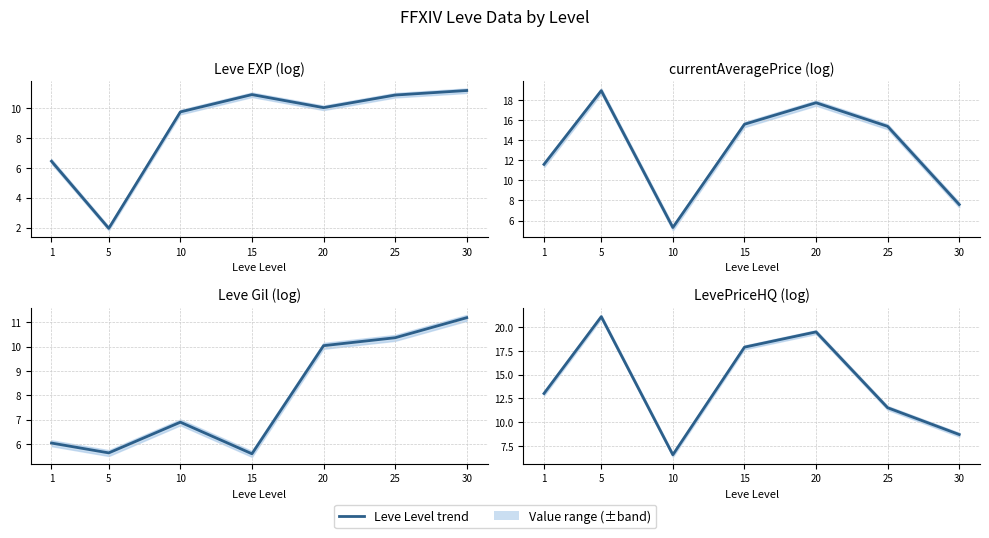

What is the total value across all series at 15?

50.0